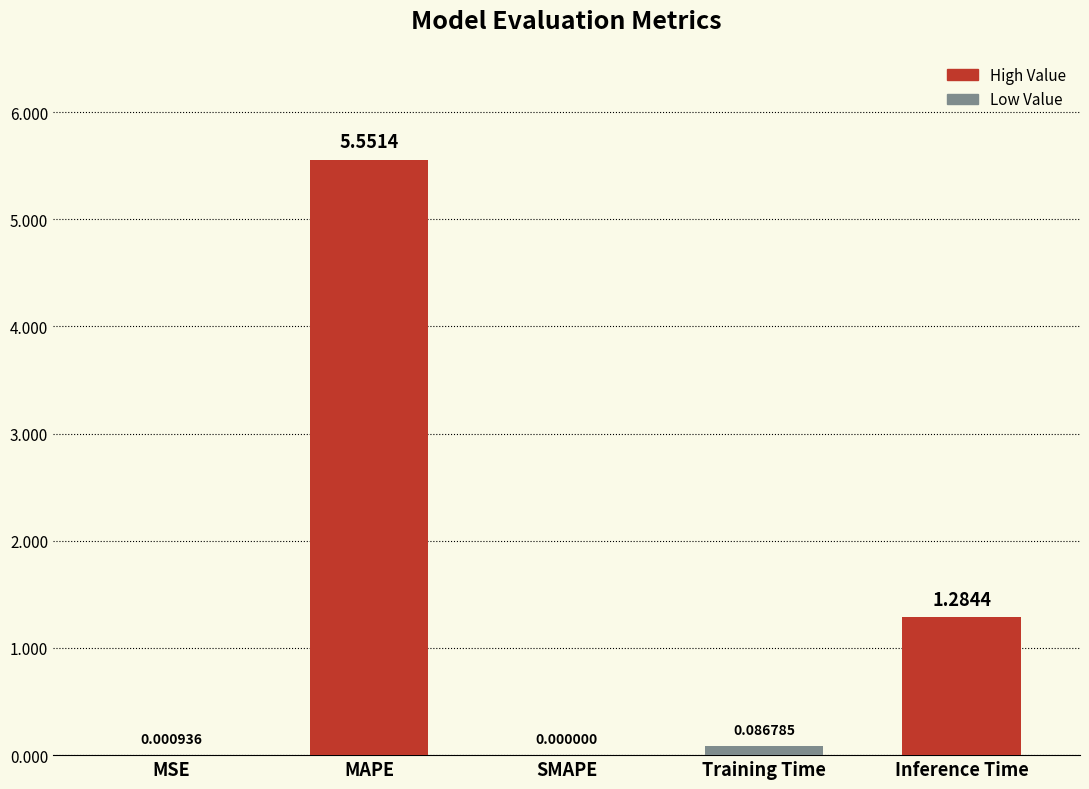

True or false: the data shows 1.8 at Inference Time.

False